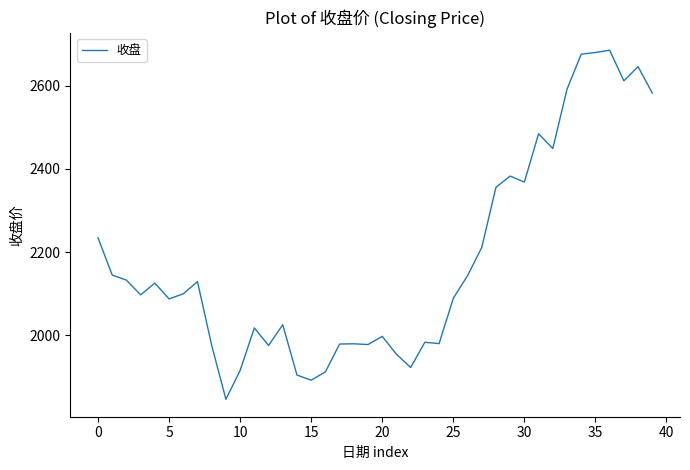

What is the difference between the maximum and minimum values?

839.0